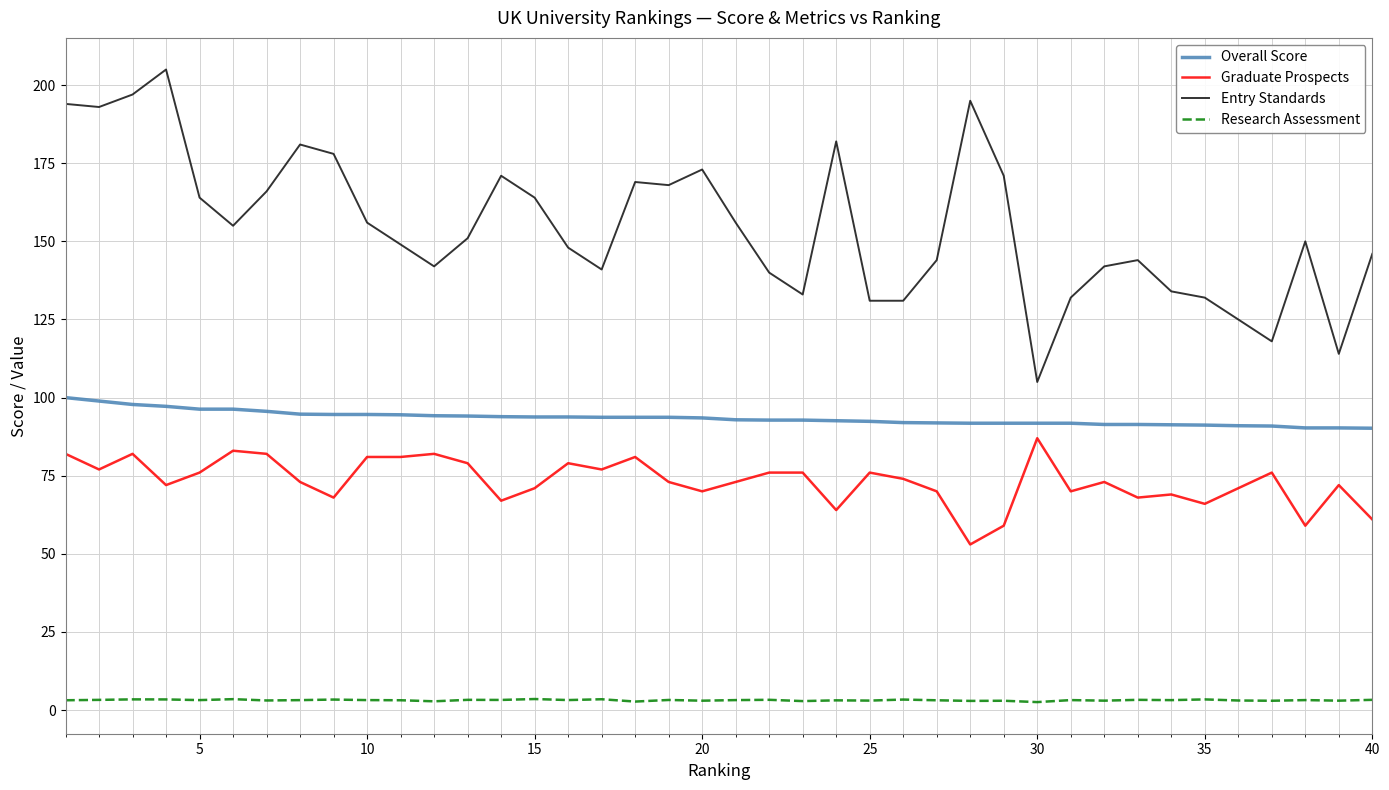

True or false: Graduate Prospects has more than 1 points higher than both neighbors.

True